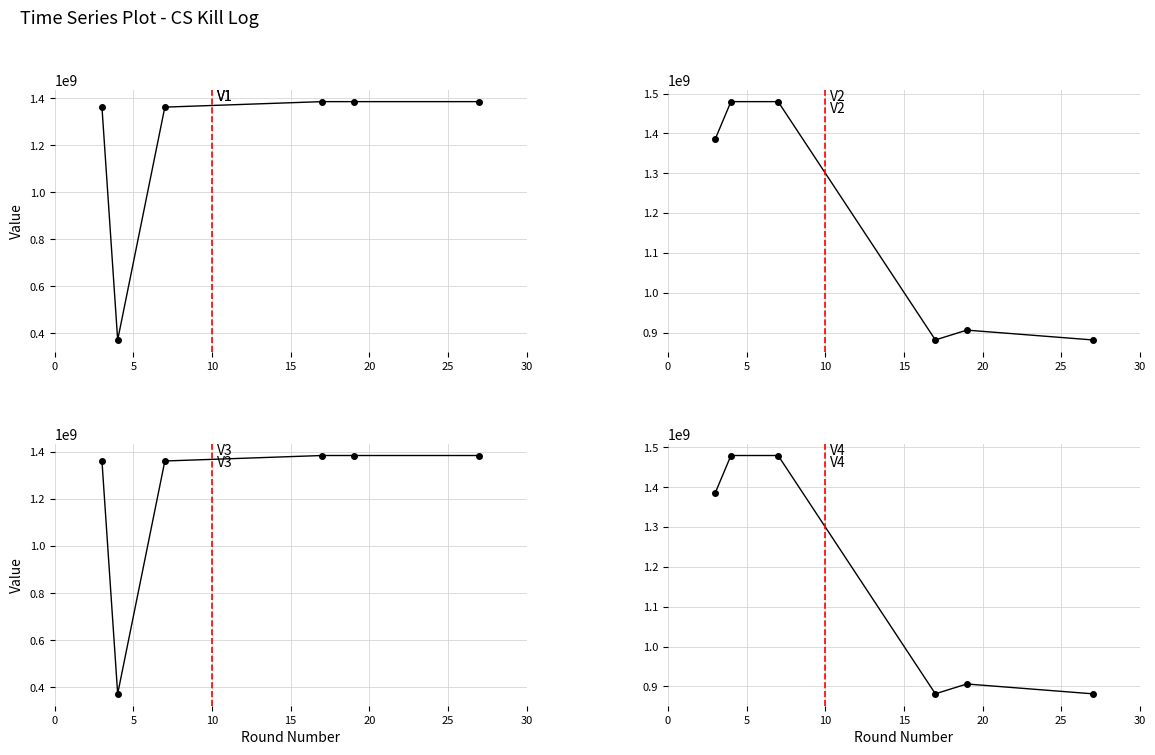

What is the average value of the V1 series?

1209071867